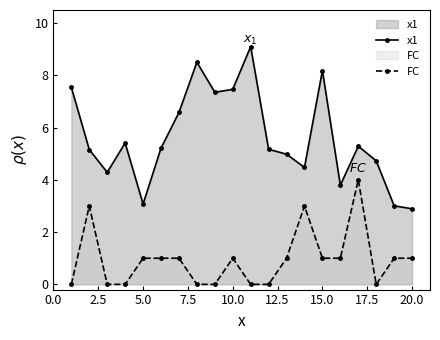

What is the spread (max minus min) of values at 20.0?

1.9